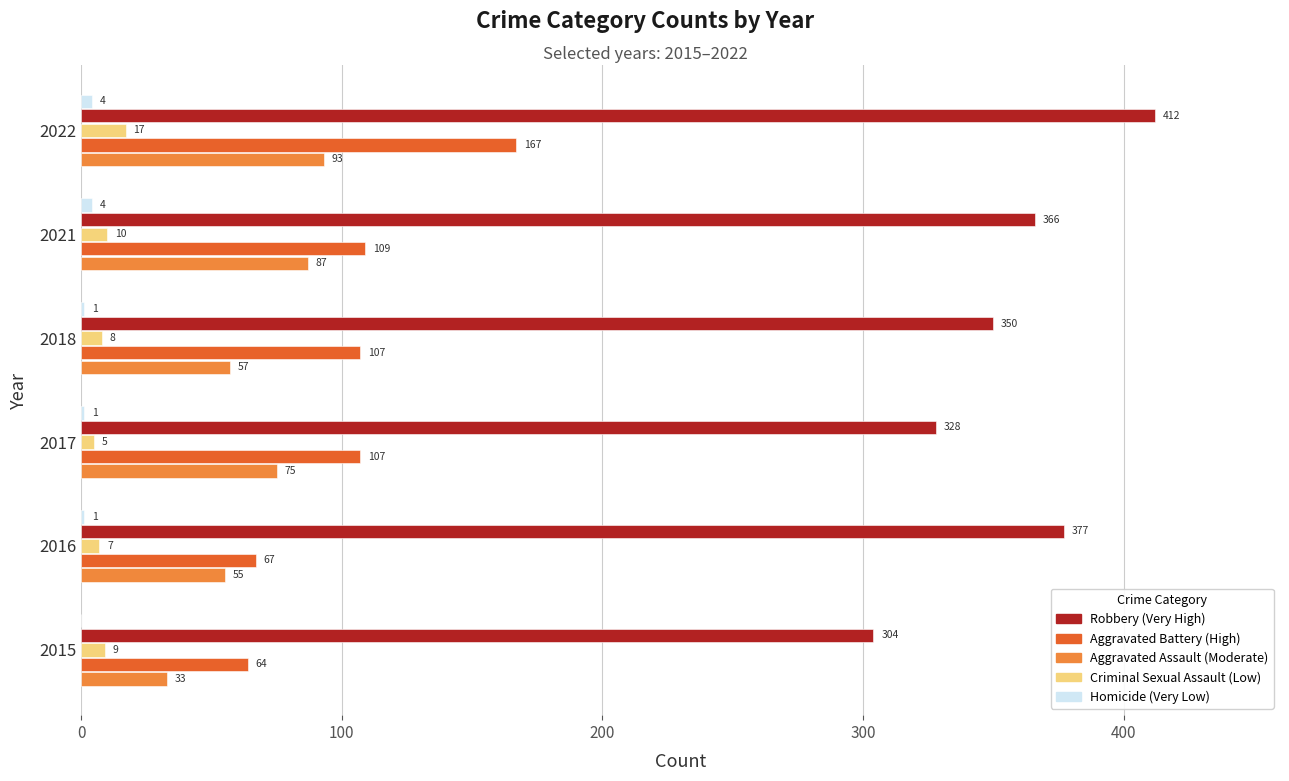

Count the number of data series in this chart.

5